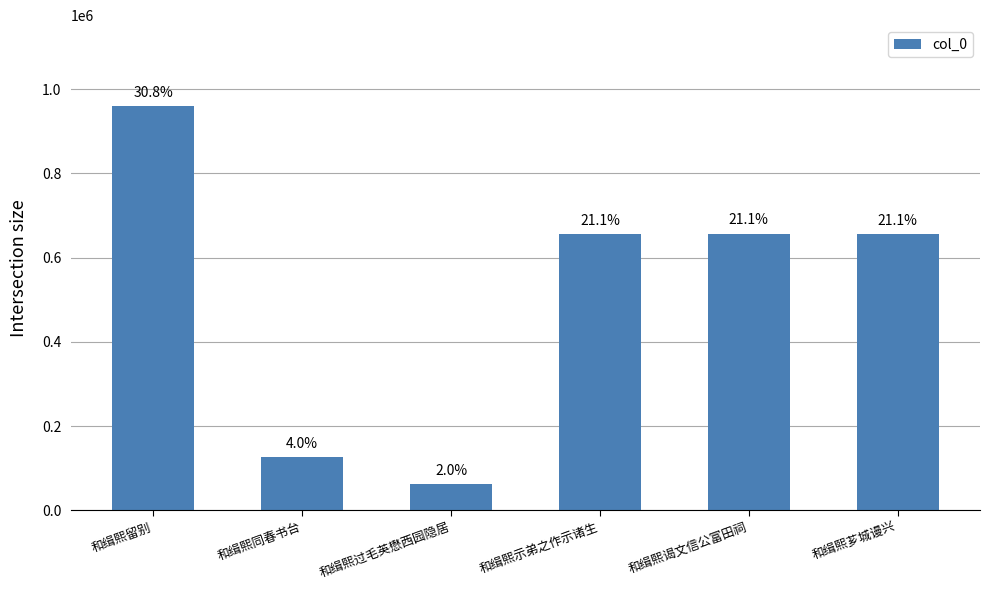

The chart shows a value of 656869 at 和缉熙芗城谩兴. True or false?

True